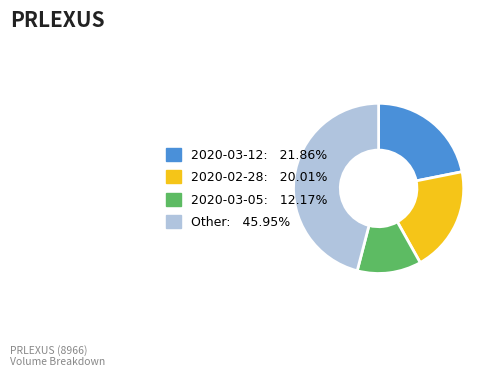

Combined, do Other: 45.95% and 2020-03-05: 12.17% account for over 50%?

Yes